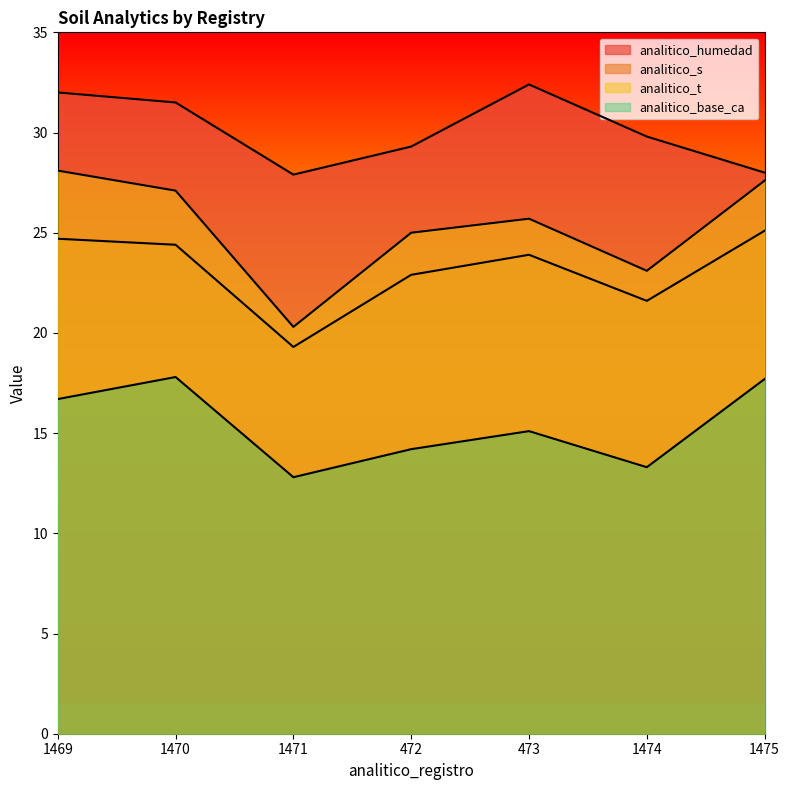

True or false: analitico_t and analitico_base_ca cross at least once.

False